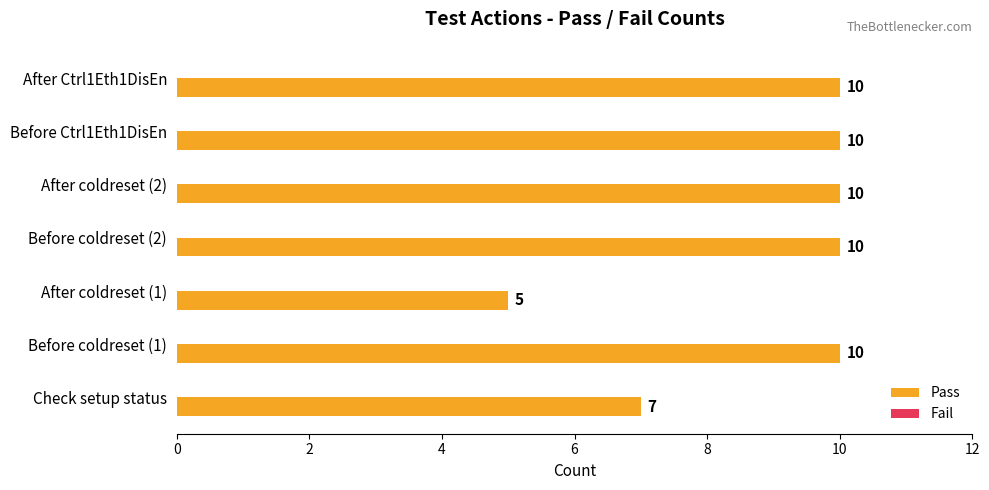

How many bars are there in total?

7